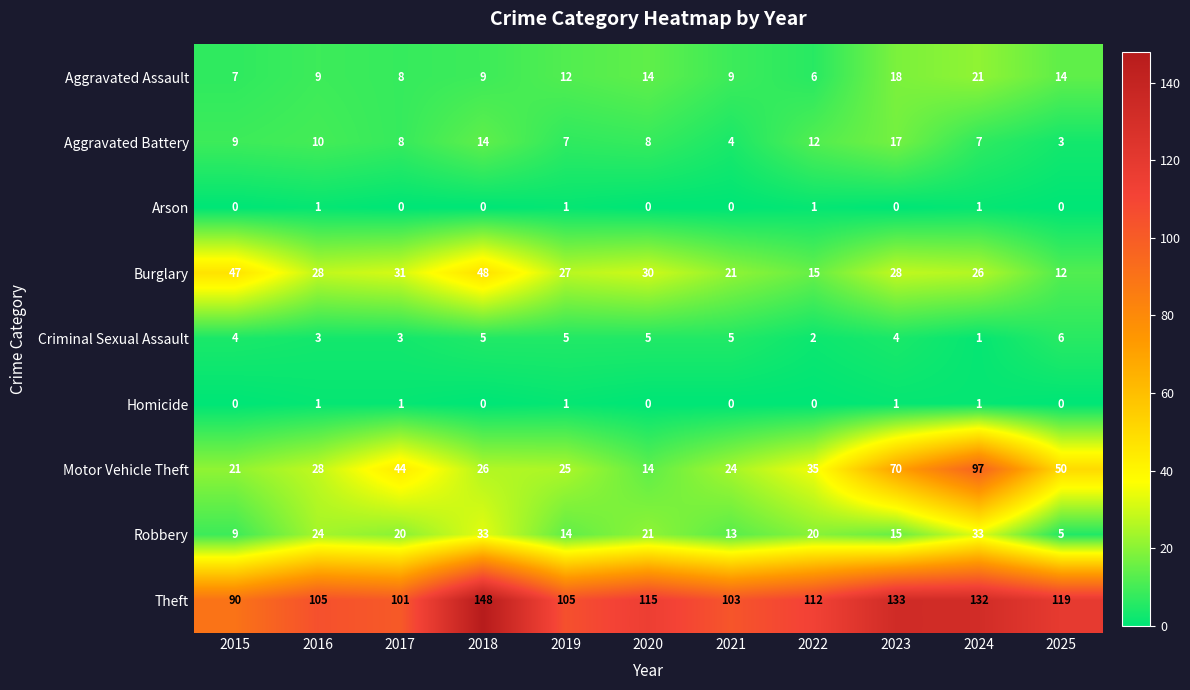

At which category is the sum across all series the highest?

2024